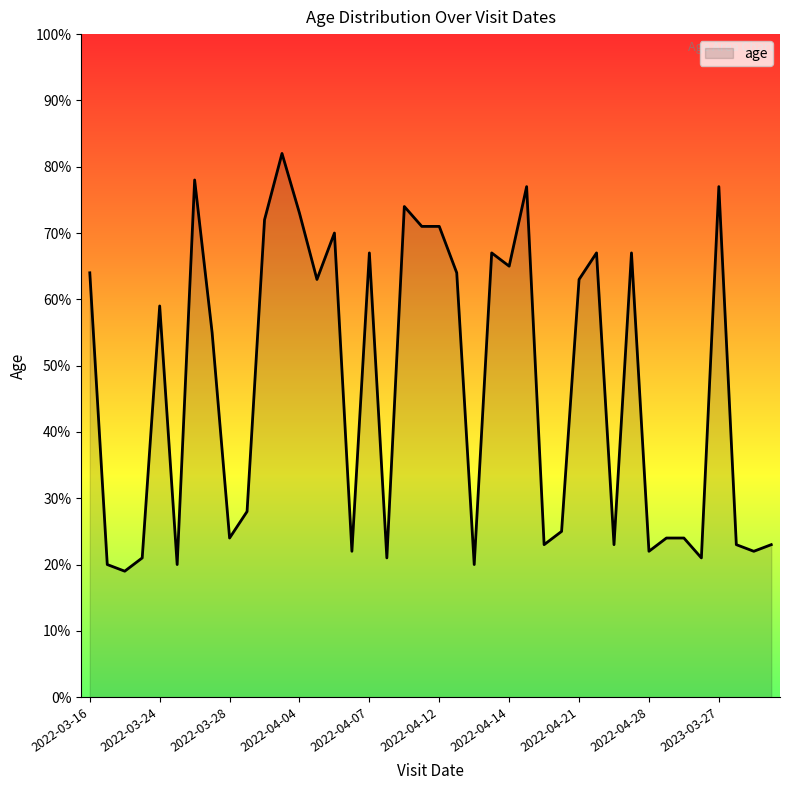

What is the maximum value shown in the chart?

82